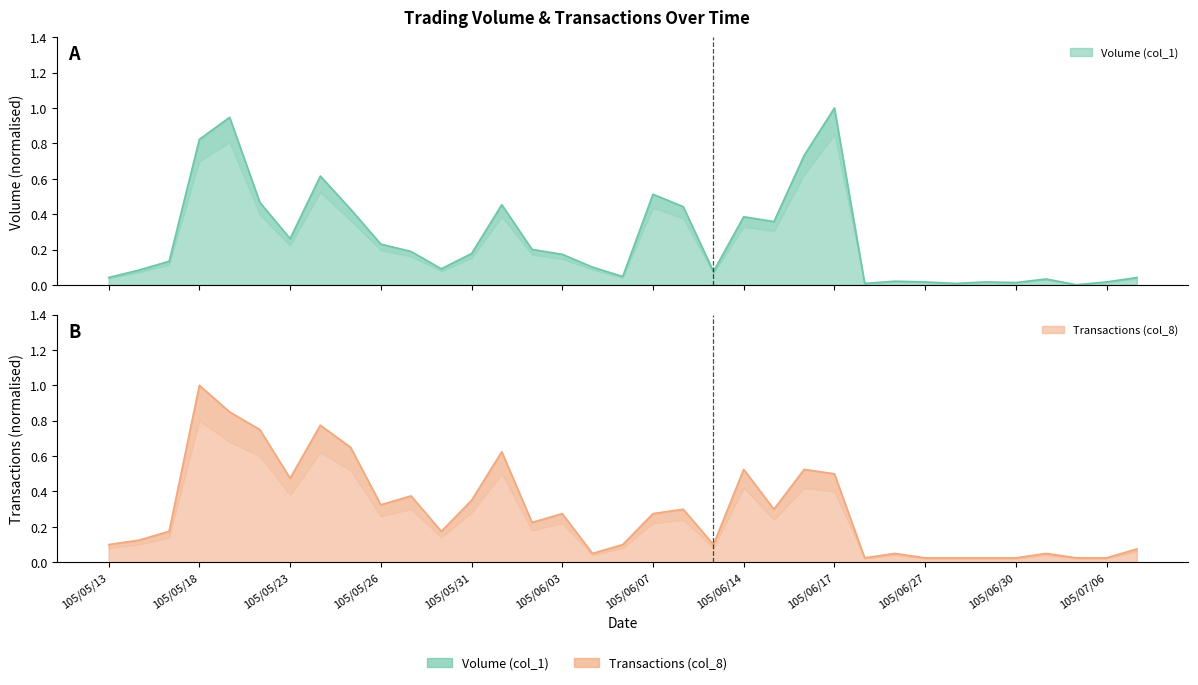

Where is the first local minimum for Volume (col_1)?

105/05/23